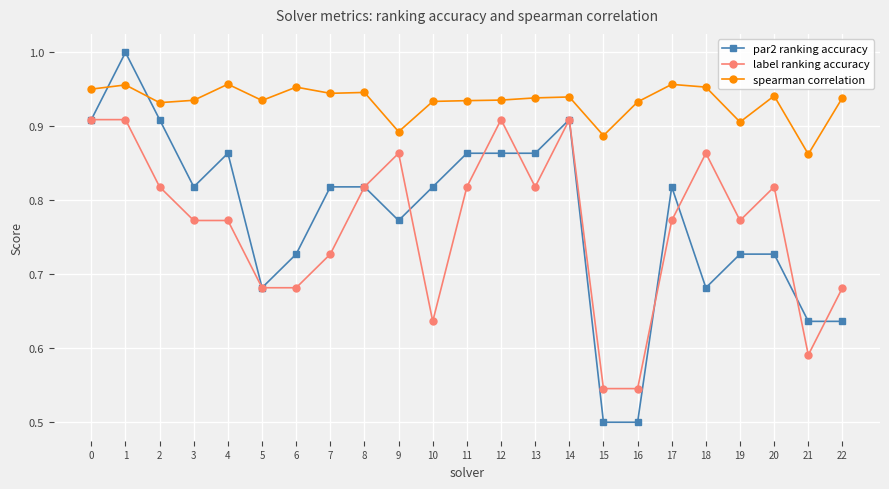

Which series changed the most between 3 and 12?

label ranking accuracy